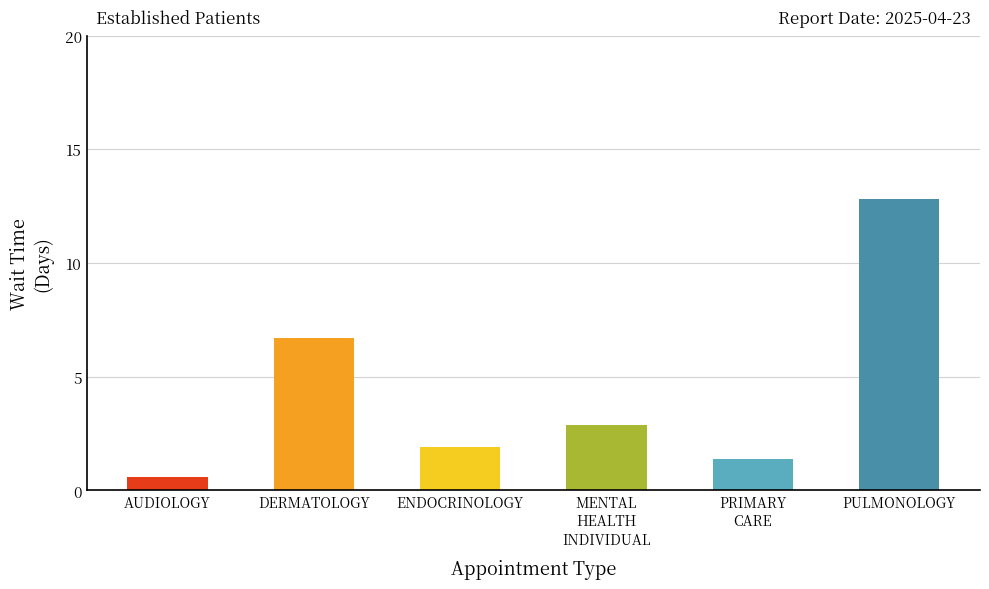

Which has a higher value, PULMONOLOGY or MENTAL HEALTH INDIVIDUAL?

PULMONOLOGY